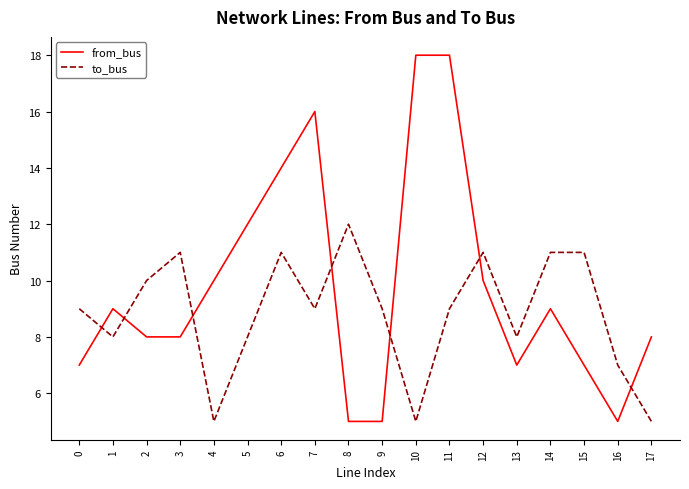

What is the approximate value of to_bus at 6?

11